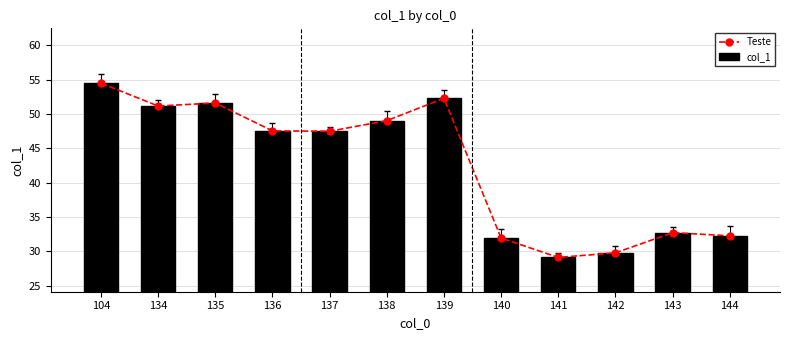

How many groups of bars are there?

12